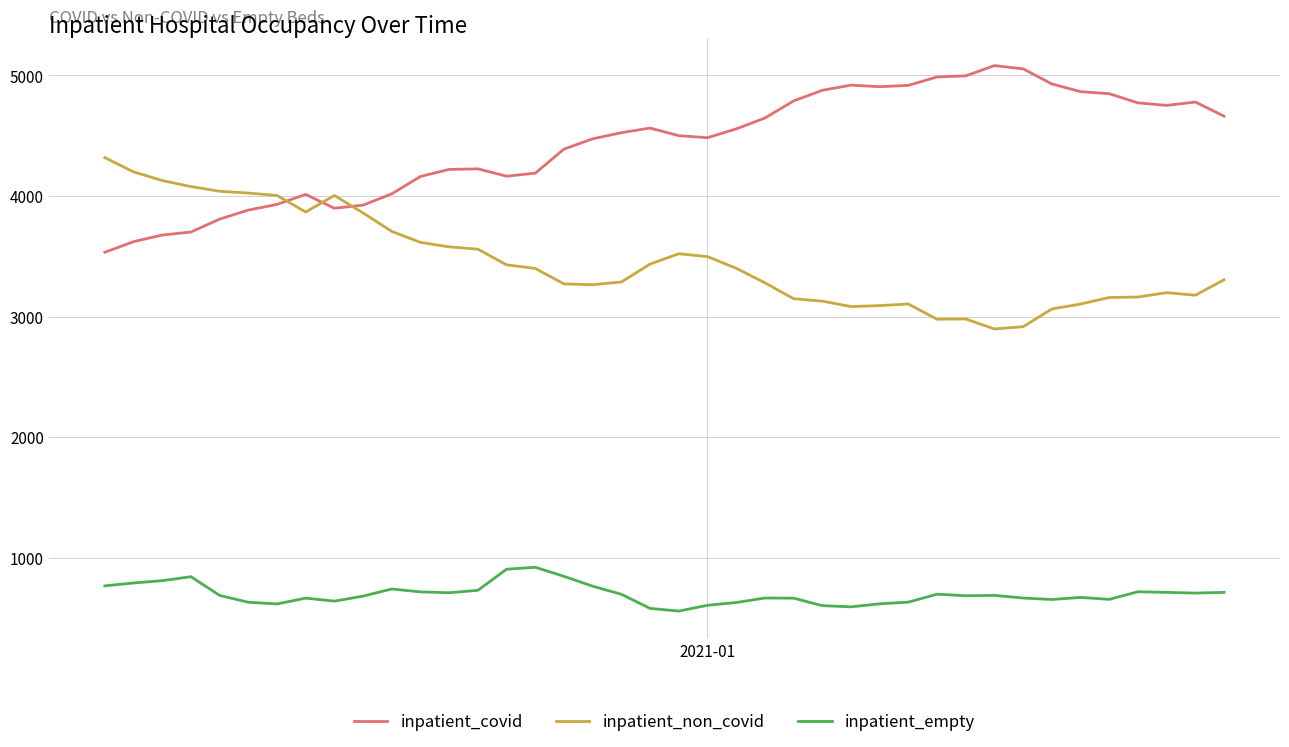

Rank the series by their average value, from lowest to highest.

inpatient_empty, inpatient_non_covid, inpatient_covid